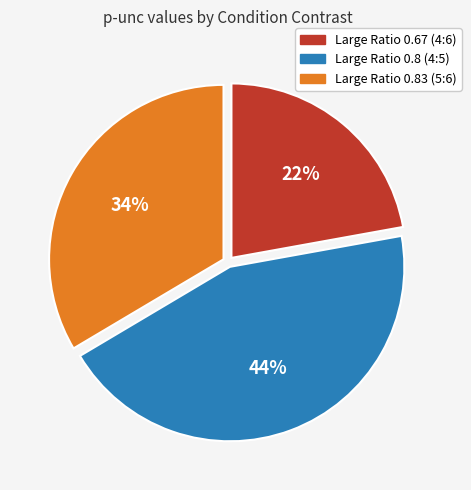

Does any single category account for the majority?

No